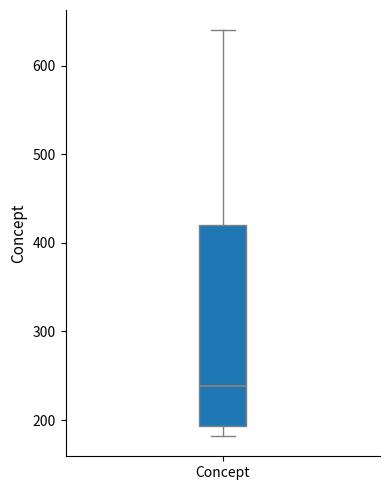

Transcribe this box plot: give where the median line is, the range the box spans, and where the two whiskers end, as read against the y-axis. The values are not printed on the chart, so give them approximately, as read against the axis.

median 240, box 190 to 420, whiskers 180 to 640